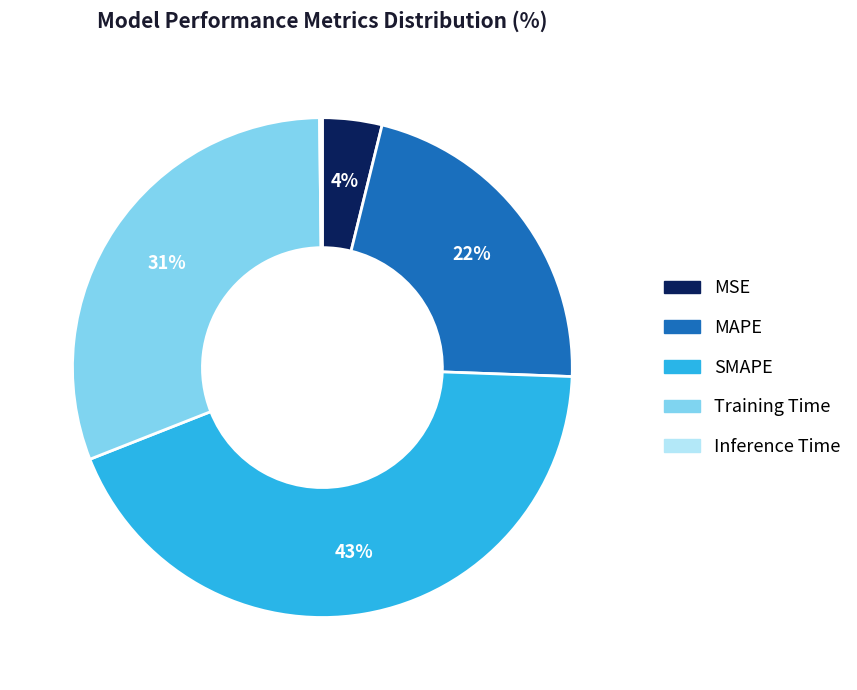

Which slice is the largest?

SMAPE